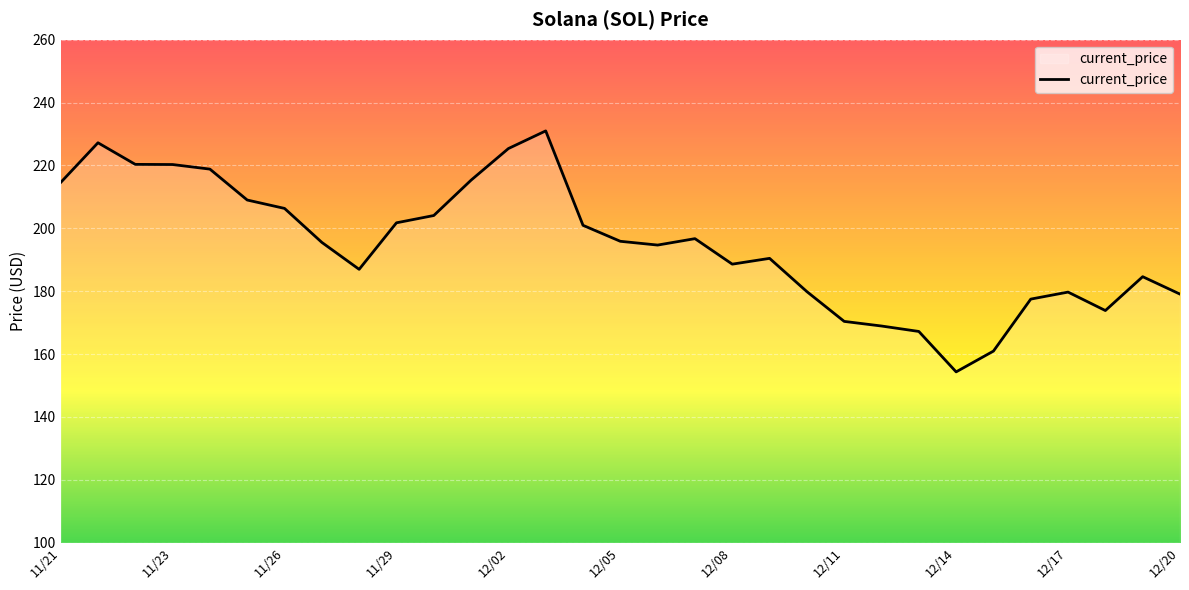

What is the difference between the maximum and minimum values?

76.7